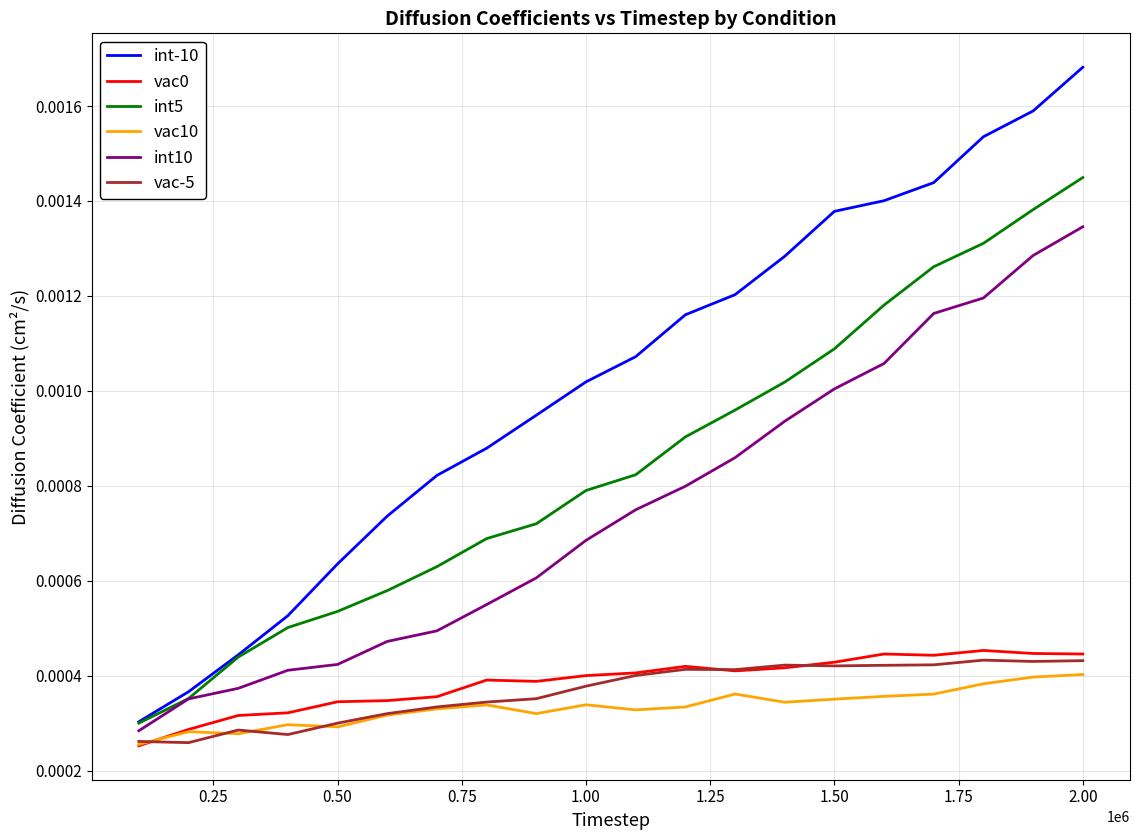

Which series has the largest total across all categories?

int-10